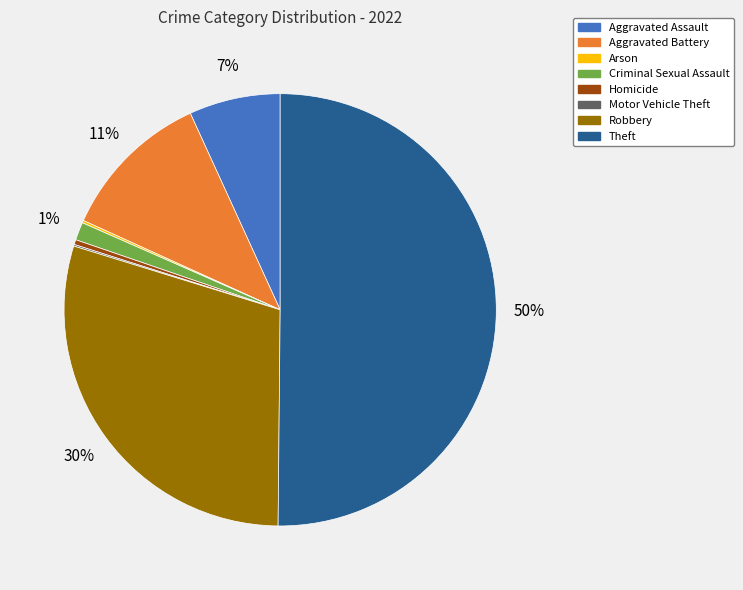

True or false: Theft accounts for 50% of the total.

True